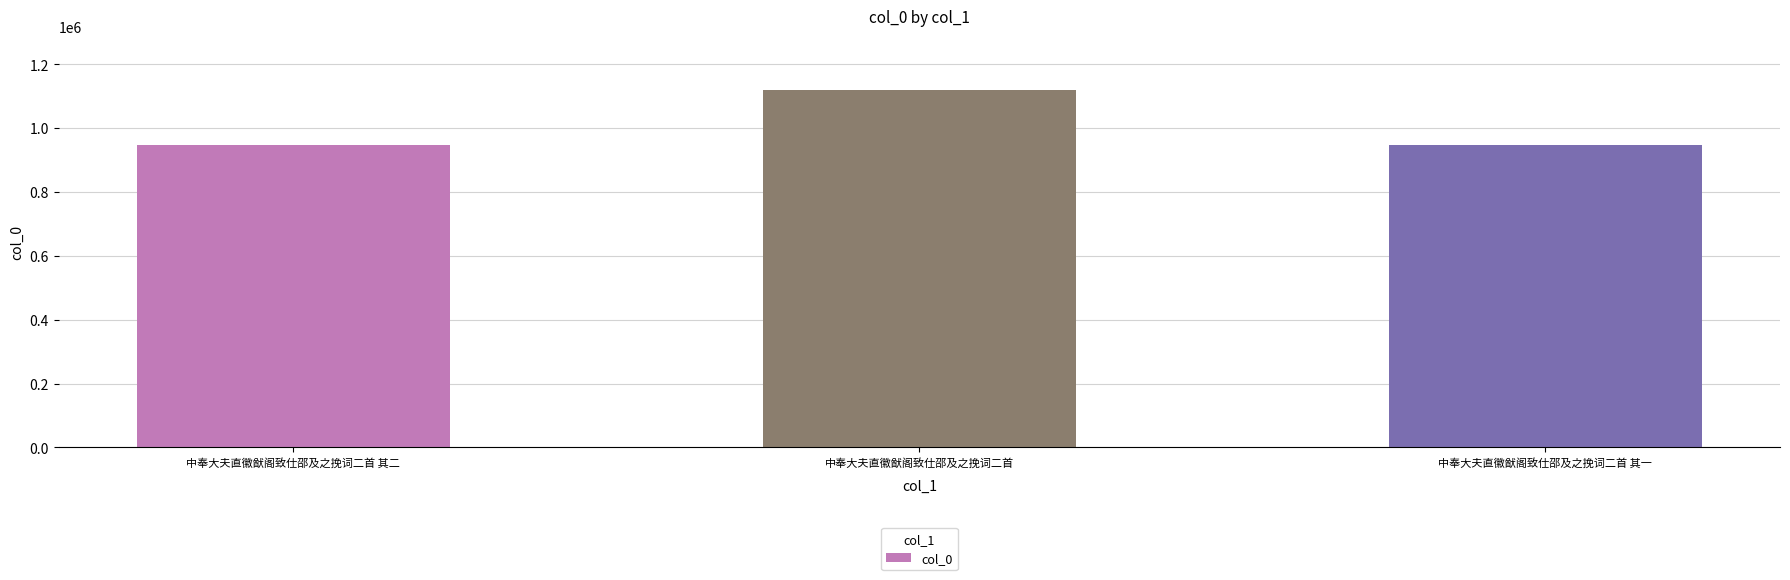

Which category has the highest value across all series?

中奉大夫直徽猷阁致仕邵及之挽词二首